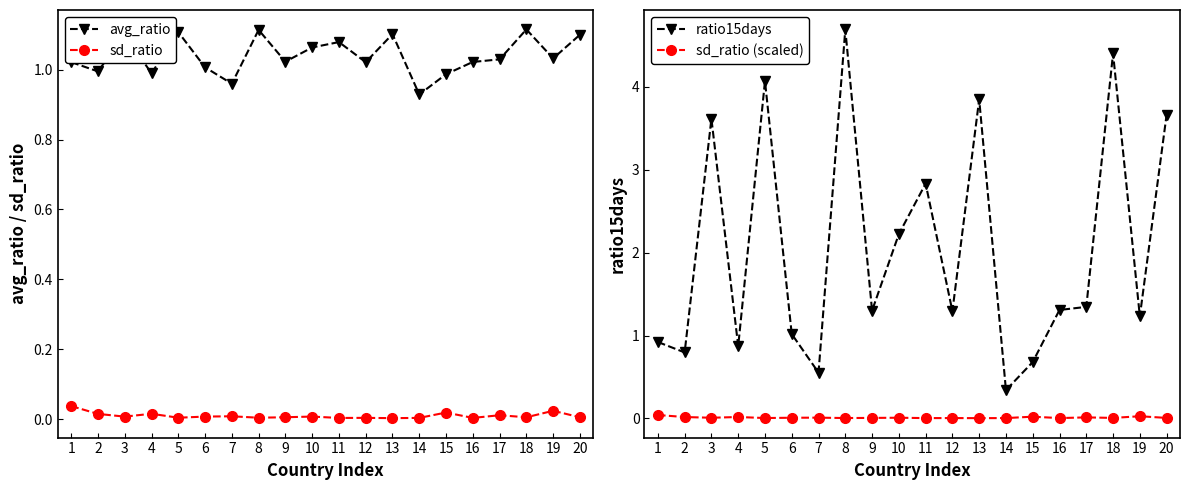

How many lines are shown in the chart?

4